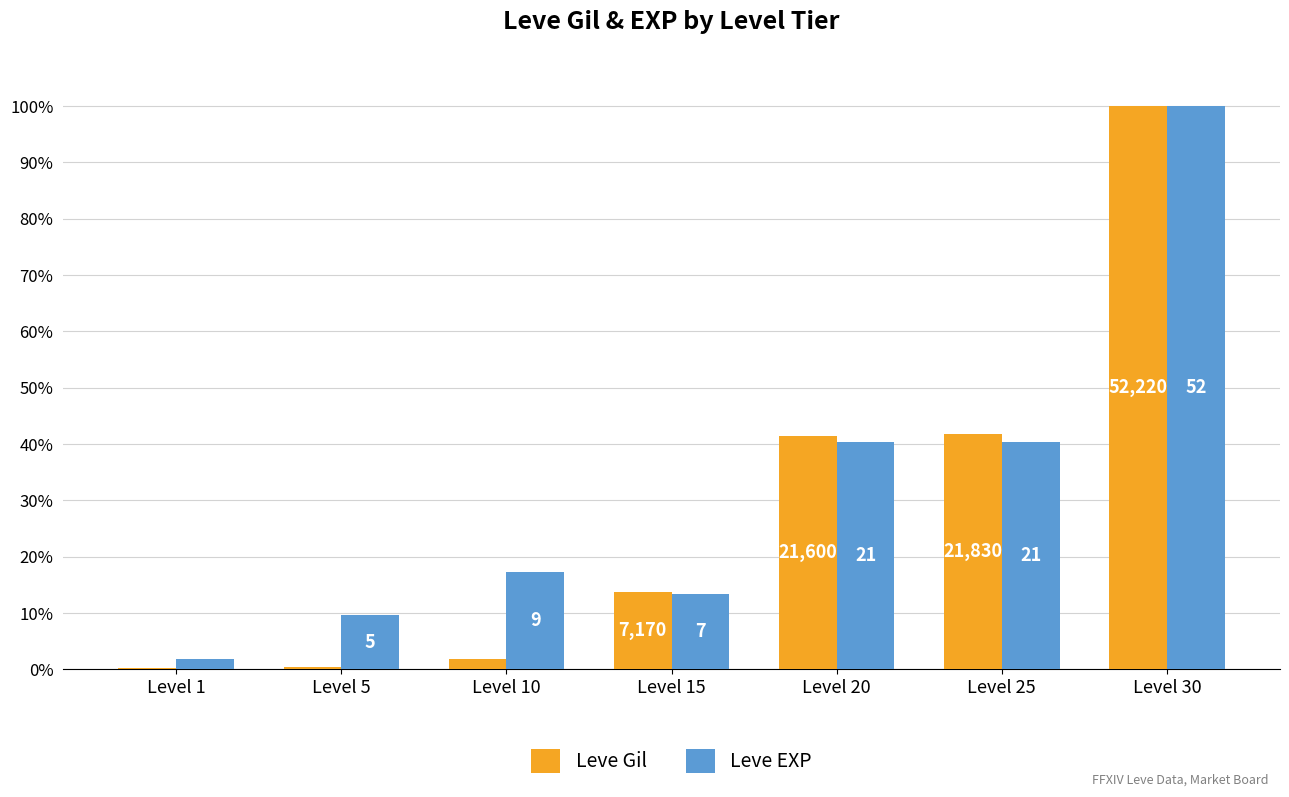

Are the bars horizontal?

No